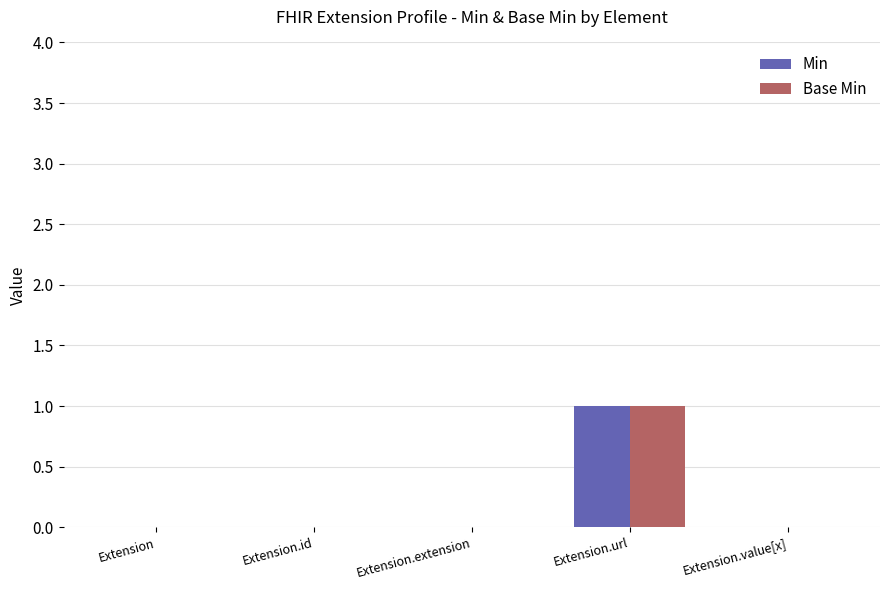

Are the bars horizontal?

No